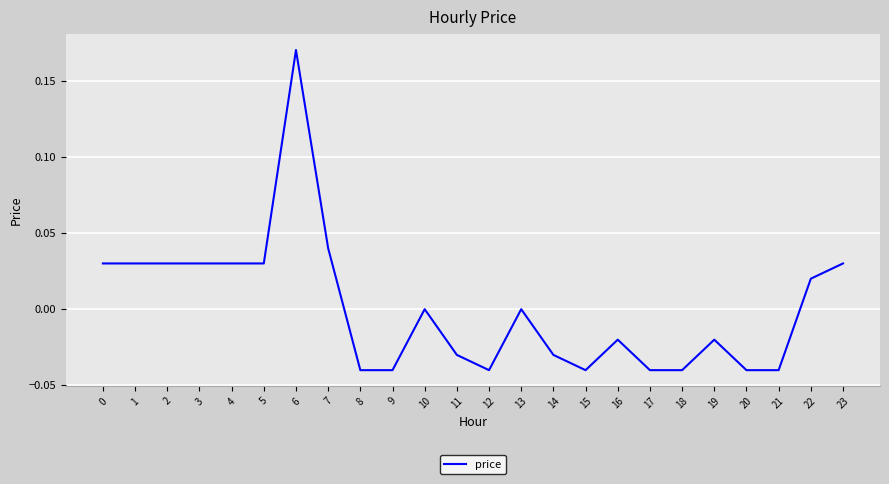

What is the change in value from 6 to 17?

-0.2